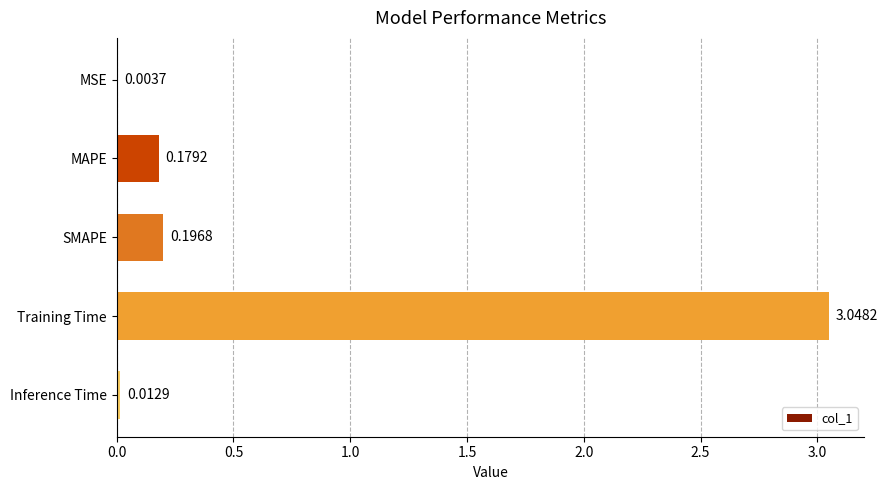

Which category has the highest value across all series?

Training Time